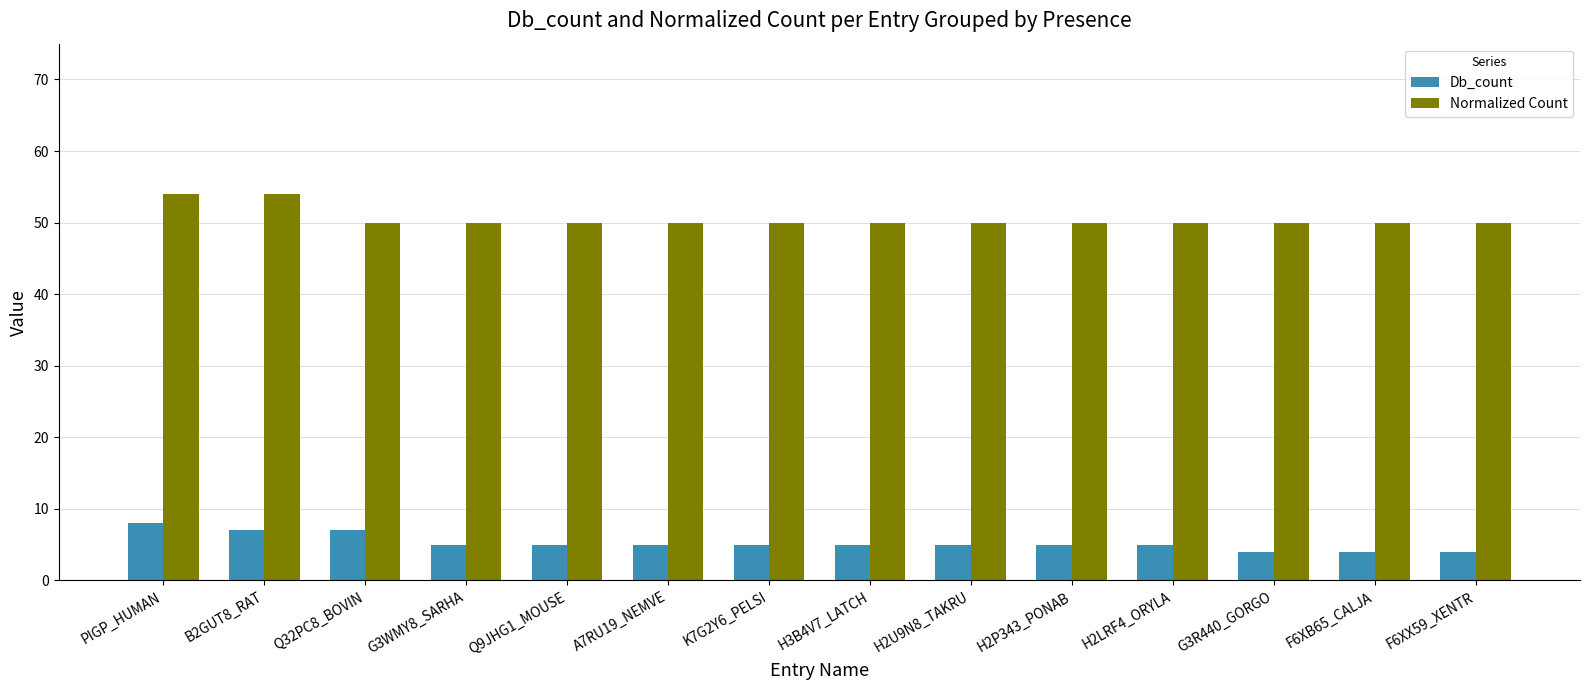

What is the difference between the second highest and second lowest values in the Db_count series?

3